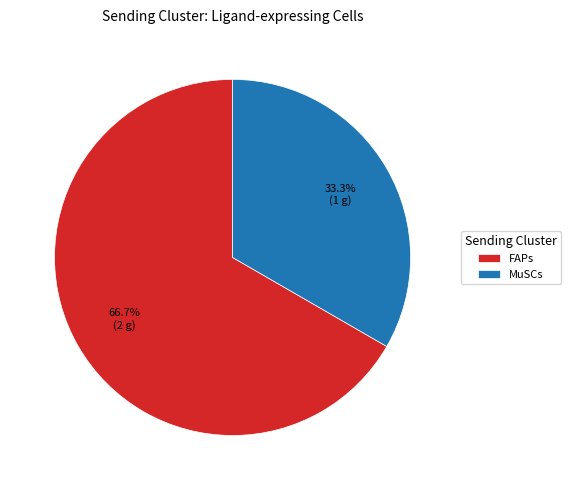

Approximately how many times larger is the value at FAPs compared to MuSCs?

2.0